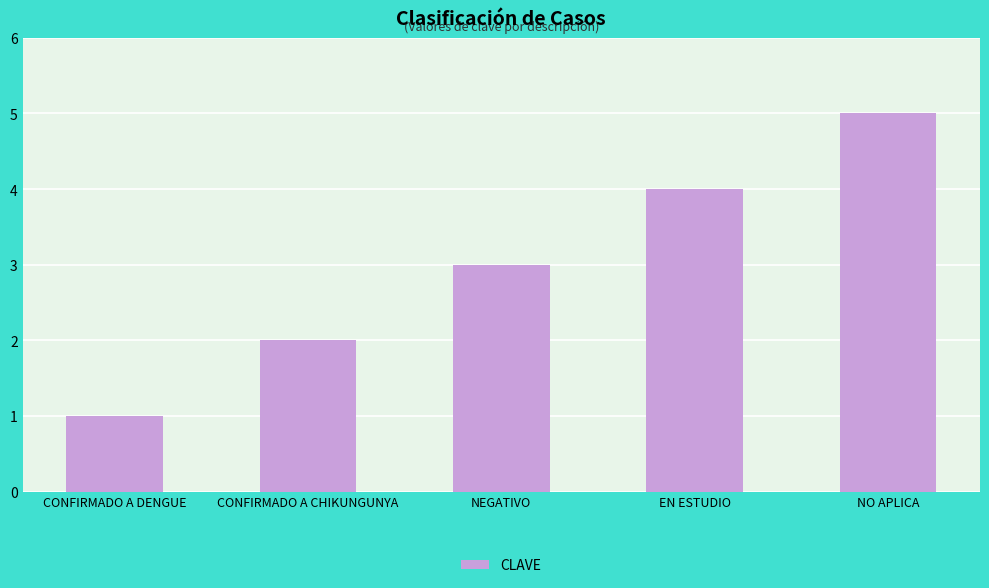

Rank the categories by value from highest to lowest.

NO APLICA, EN ESTUDIO, NEGATIVO, CONFIRMADO A CHIKUNGUNYA, CONFIRMADO A DENGUE